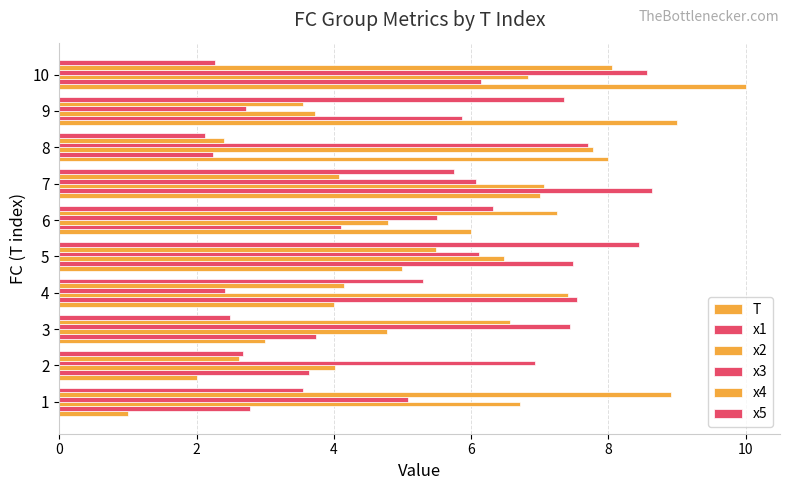

Count the number of categories in the chart.

10